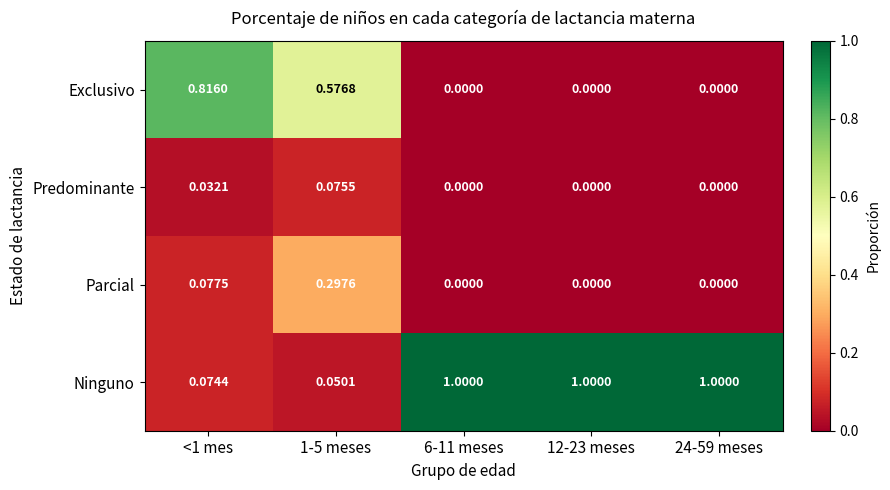

Is the value of Parcial at 24-59 meses greater than the value of Predominante at <1 mes?

No